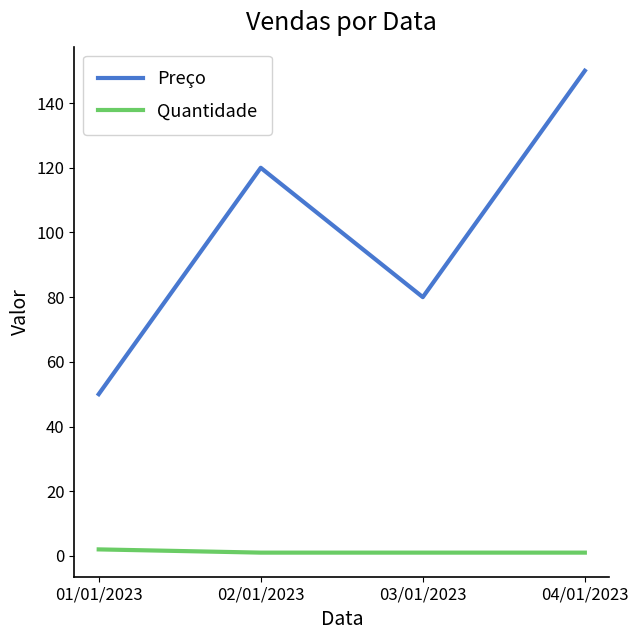

Which series has the largest total across all categories?

Preço